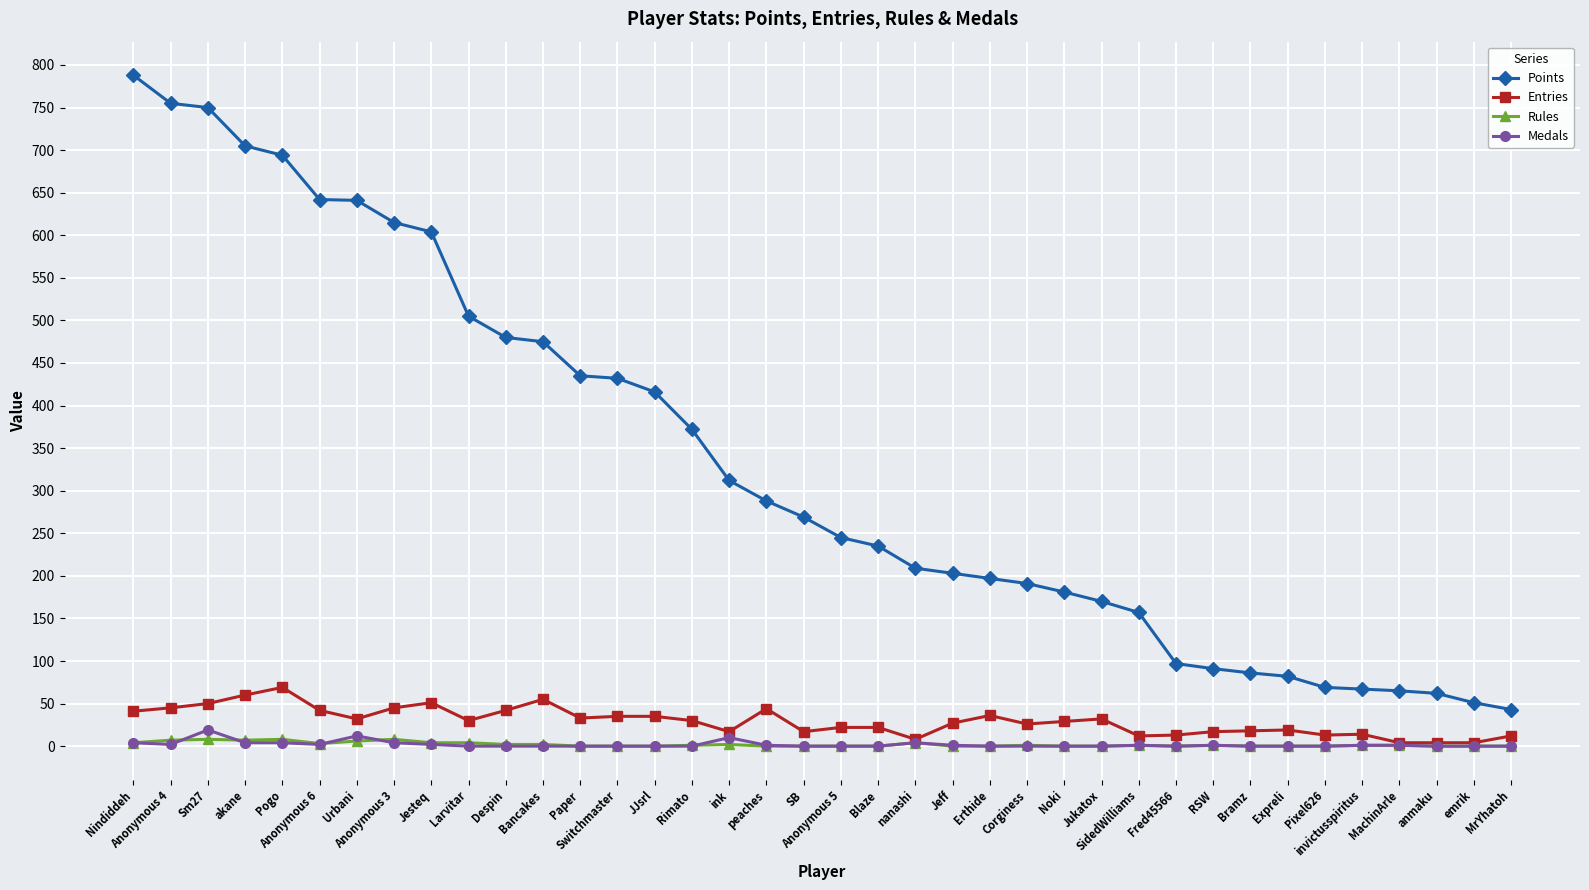

At how many categories does at least one series exceed 258?

19